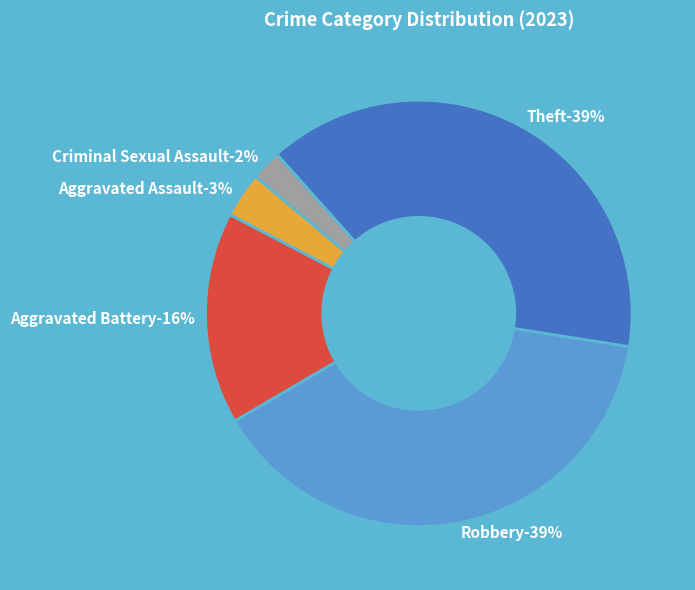

The Criminal Sexual Assault slice represents 2% of the pie. True or false?

True